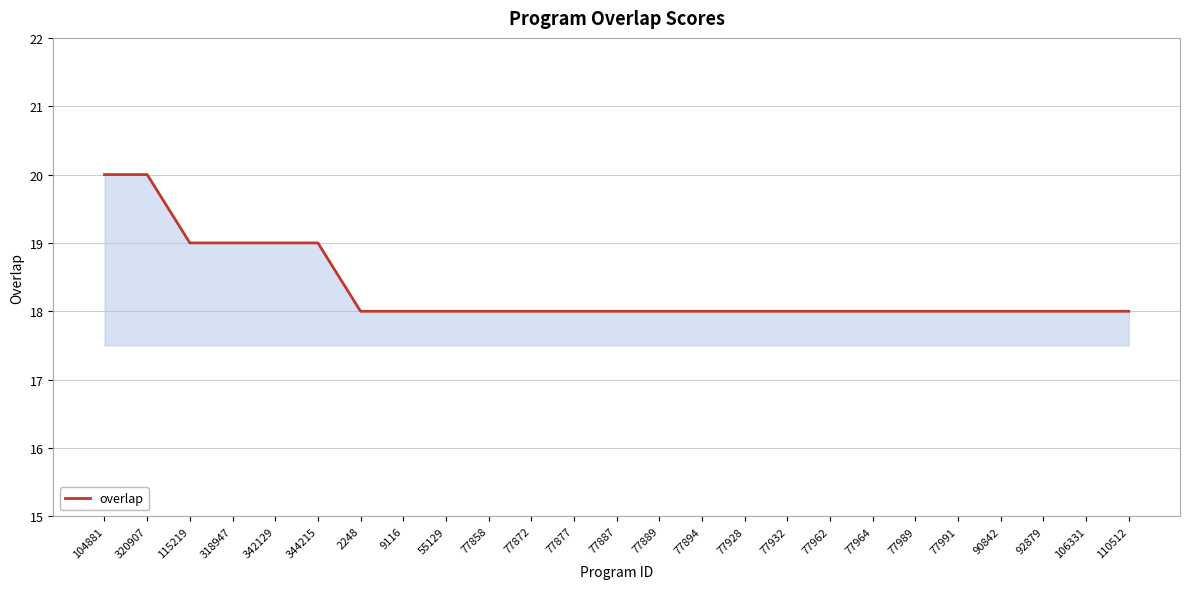

What position from the right is 77962?

8